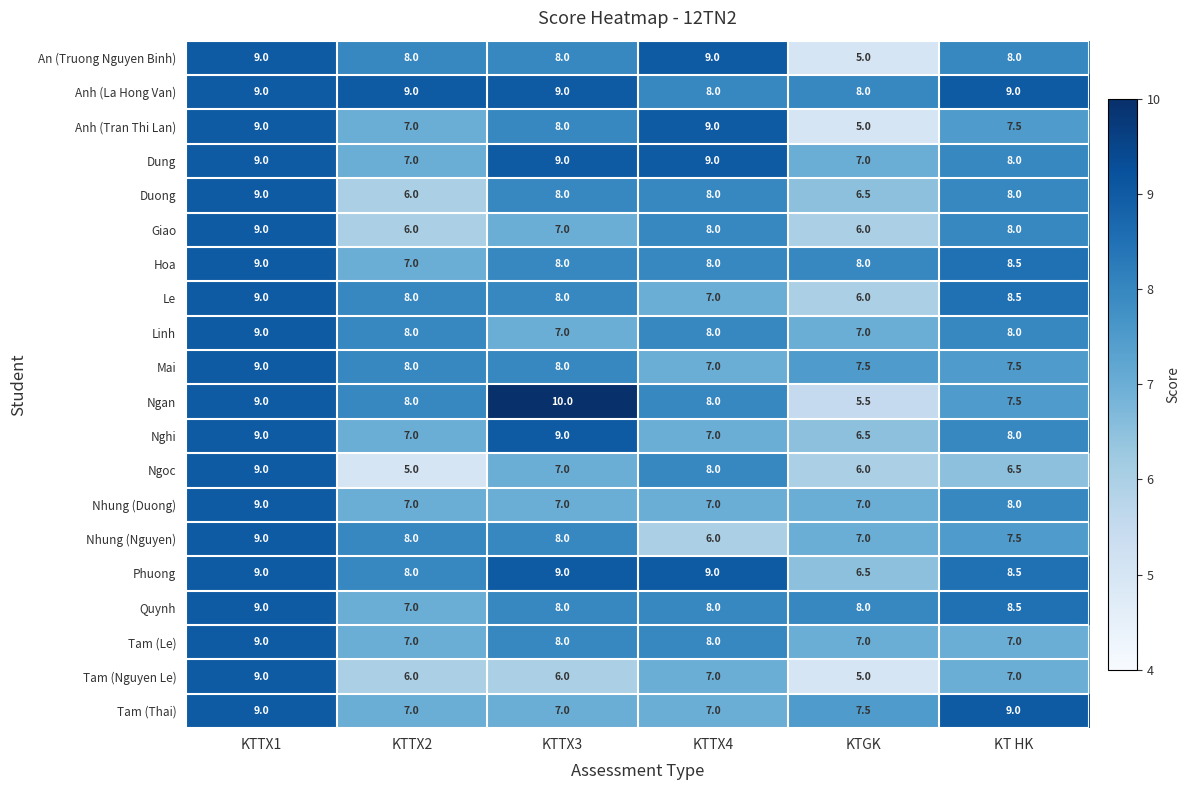

Which series has the largest range (max minus min)?

Ngan